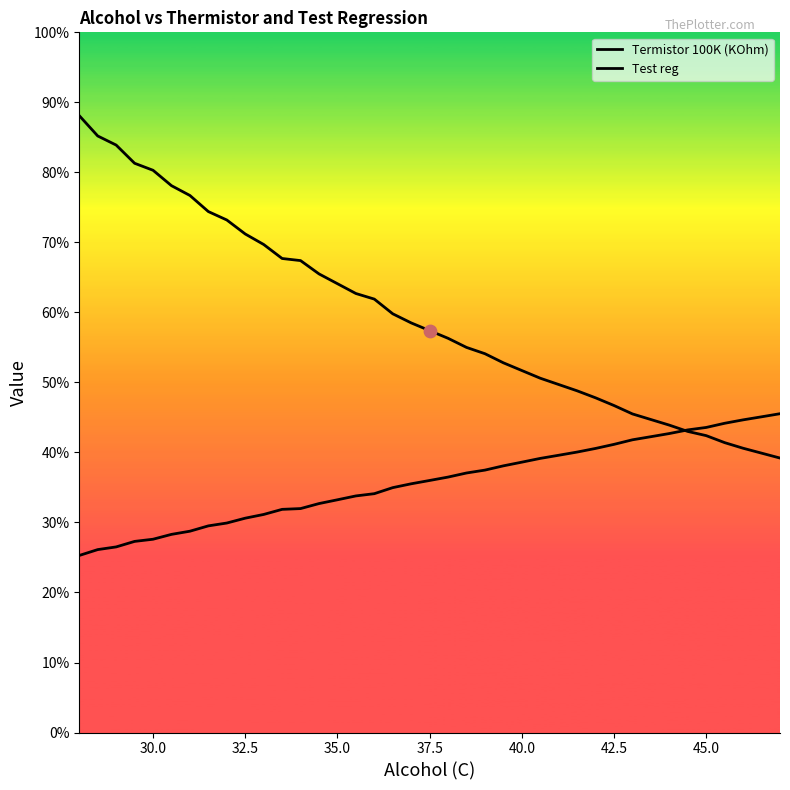

What are all the series names shown in the legend?

Termistor 100K (KOhm), Test reg